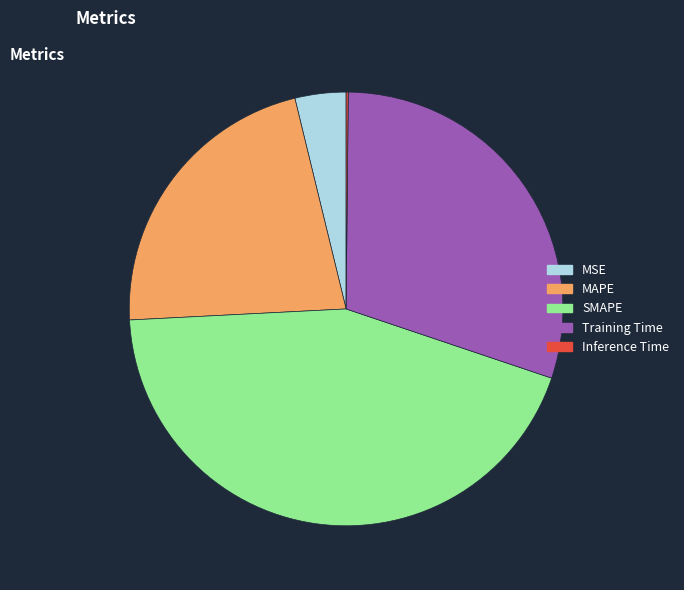

Is MSE the majority of the pie?

No